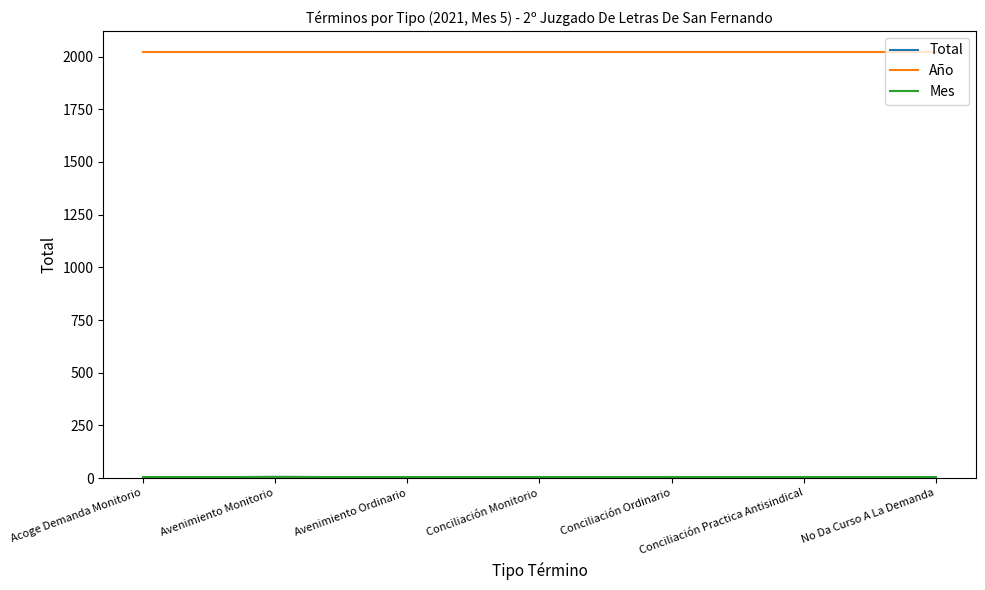

How many lines are shown in the chart?

3